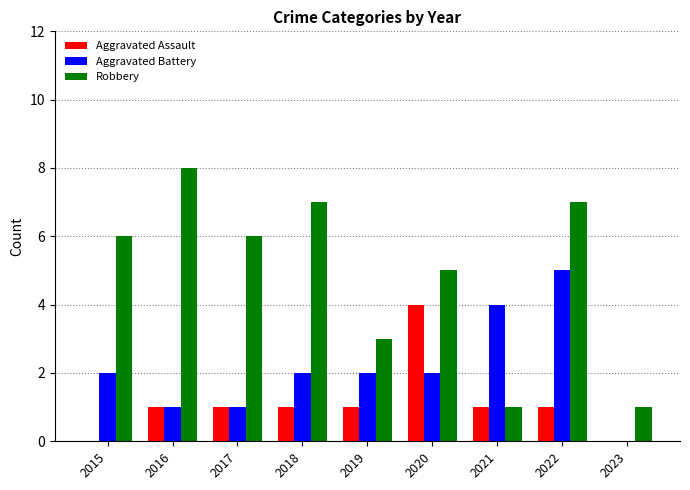

What is the maximum value for Aggravated Assault?

4